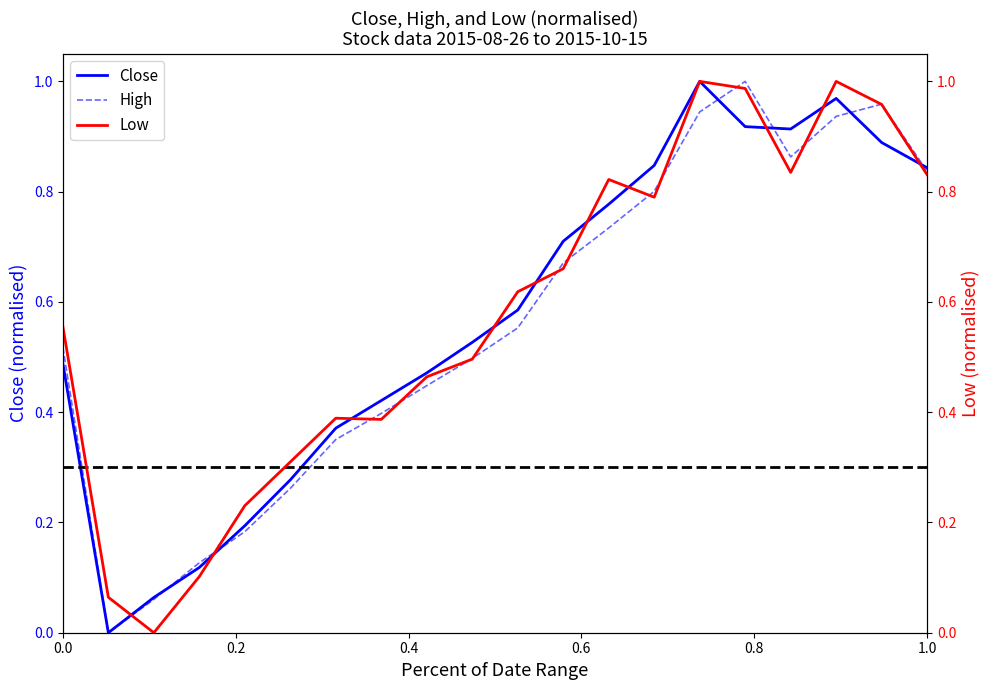

What is the sum of all Close values?

11.4